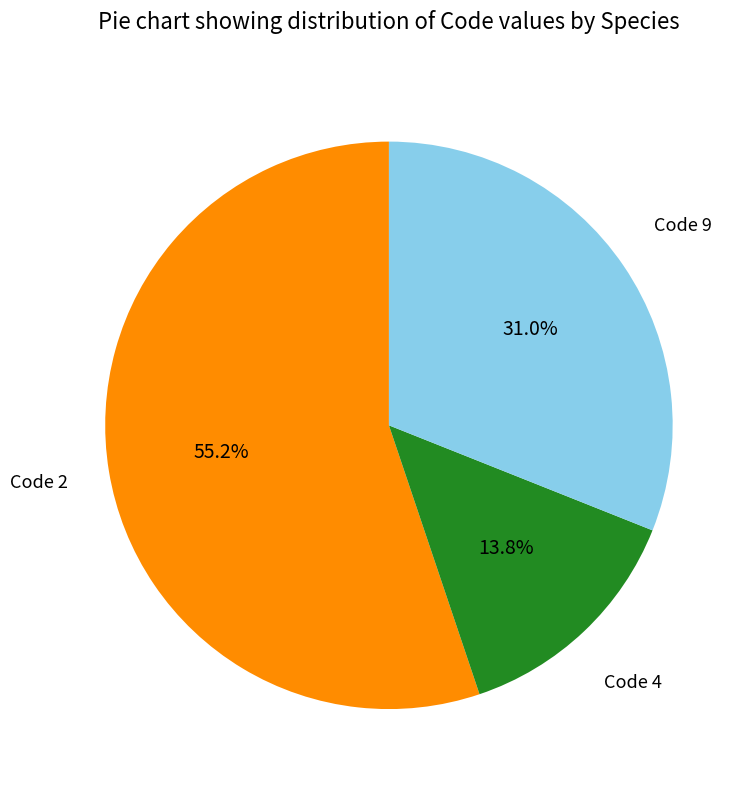

Is there any slice that represents more than half of the pie?

Yes